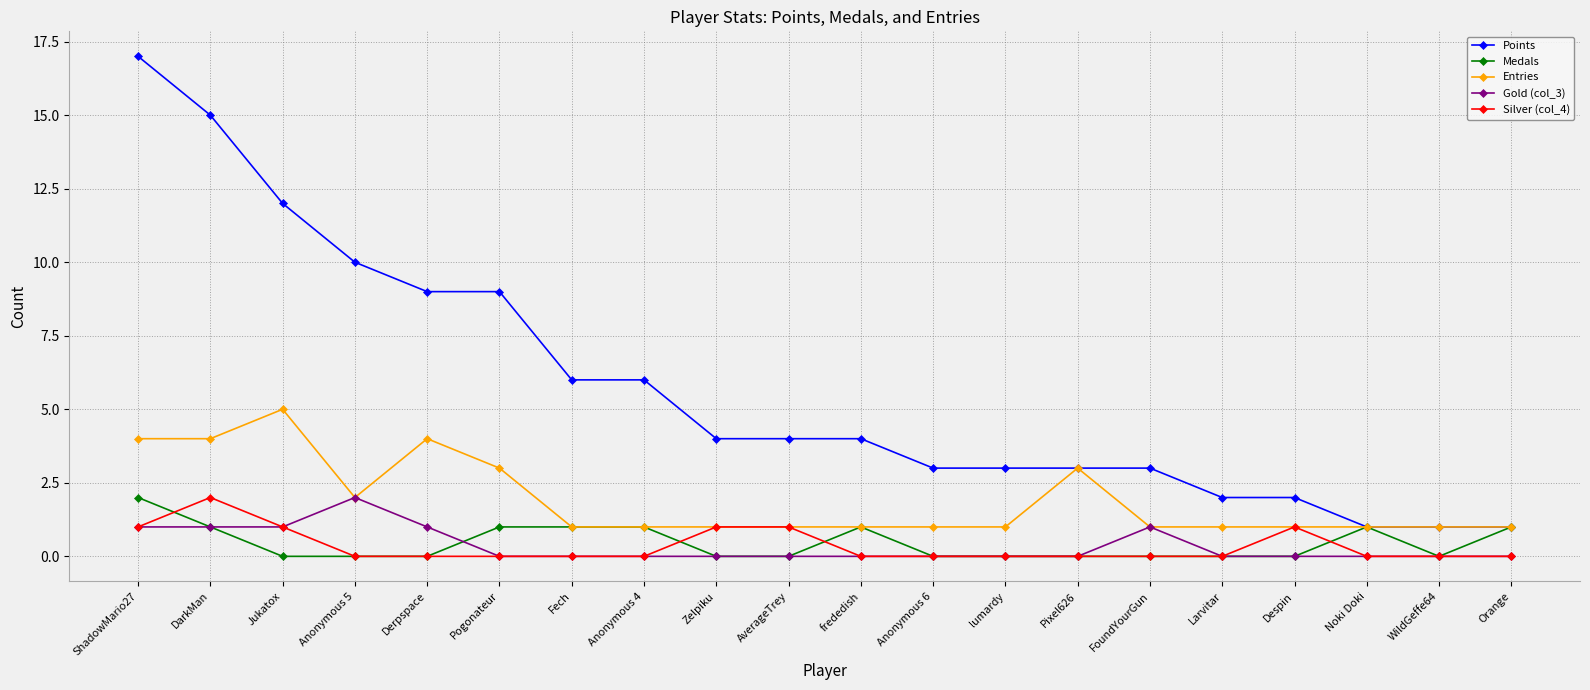

Which series changed the most between FoundYourGun and Orange?

Points